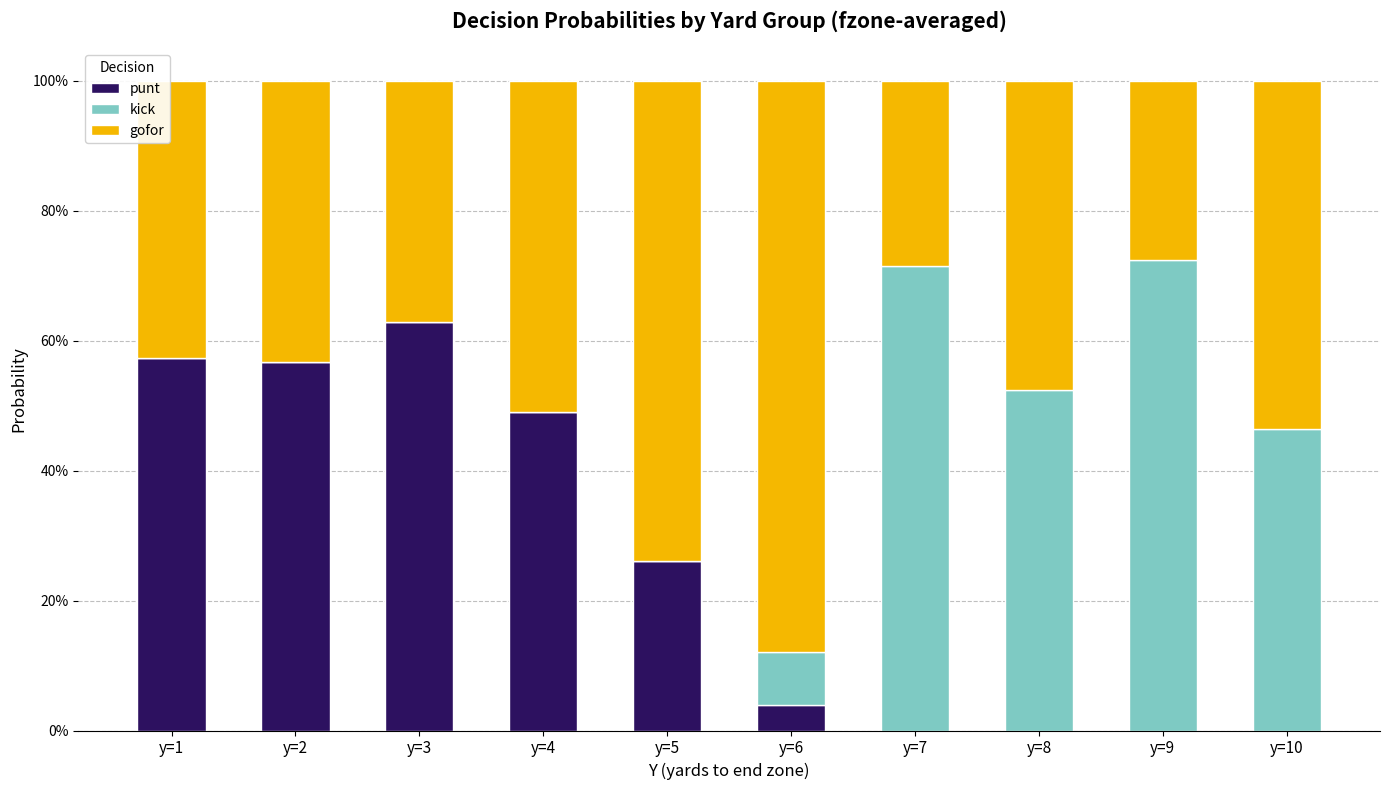

Which series has the largest total across all categories?

gofor